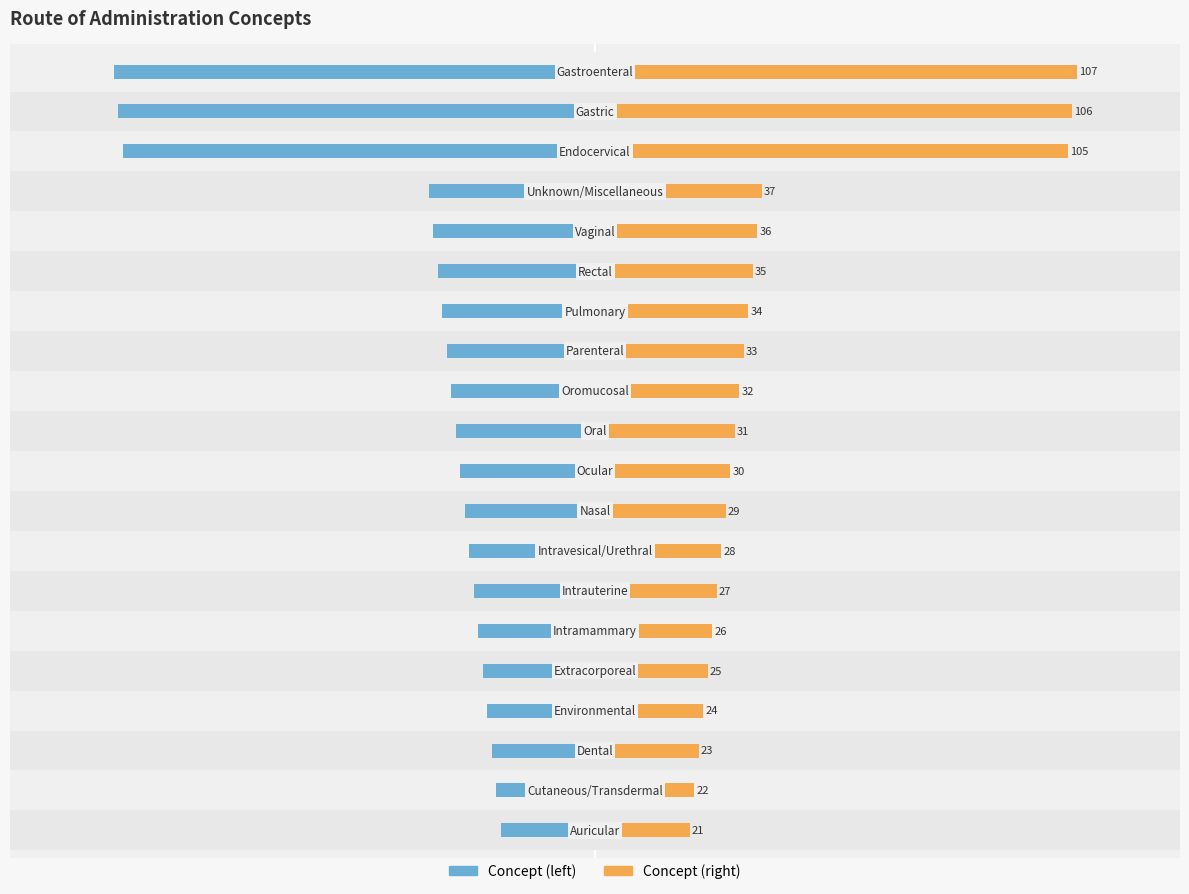

How many bars are there in total?

40